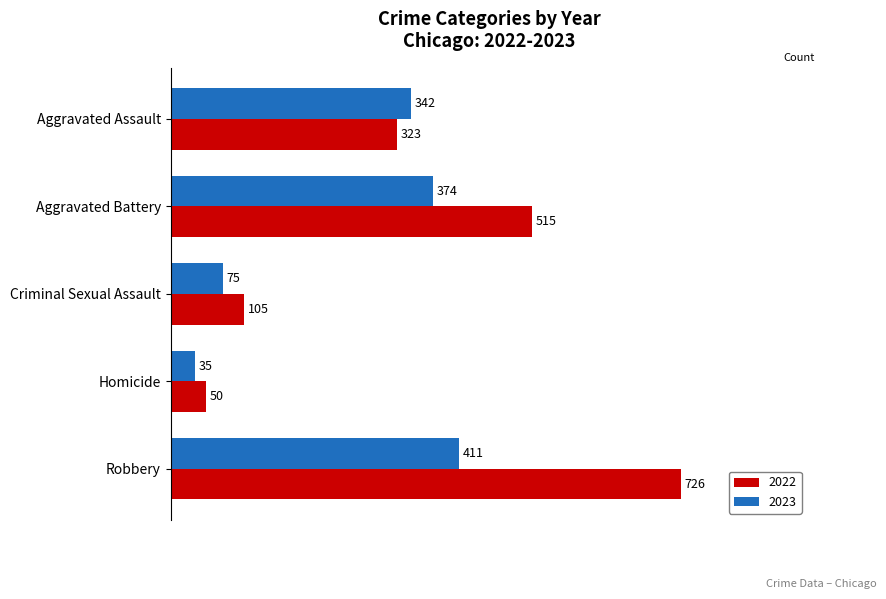

What is the average value of the 2022 series?

344